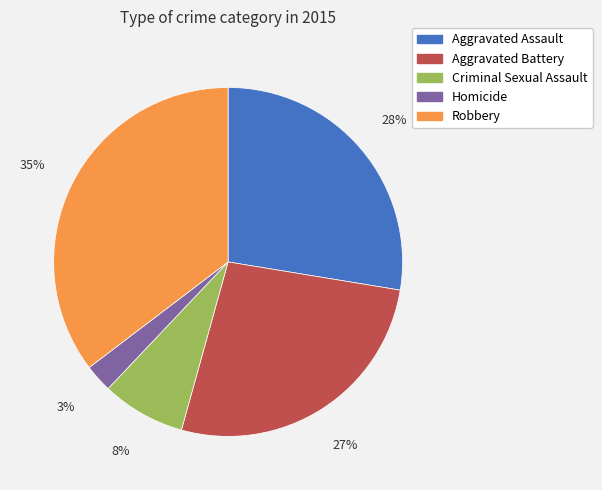

True or false: Criminal Sexual Assault accounts for 1% of the total.

False